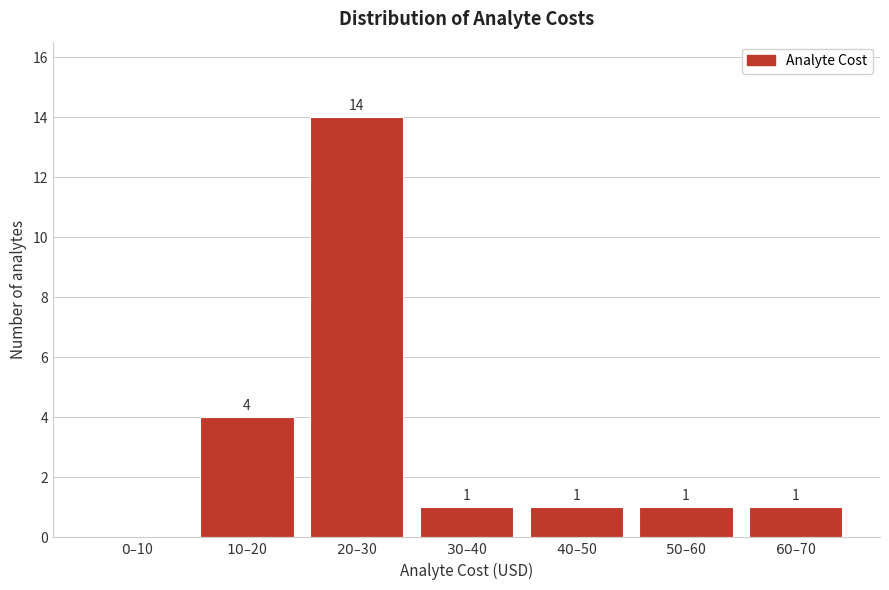

What is the greatest value displayed?

14